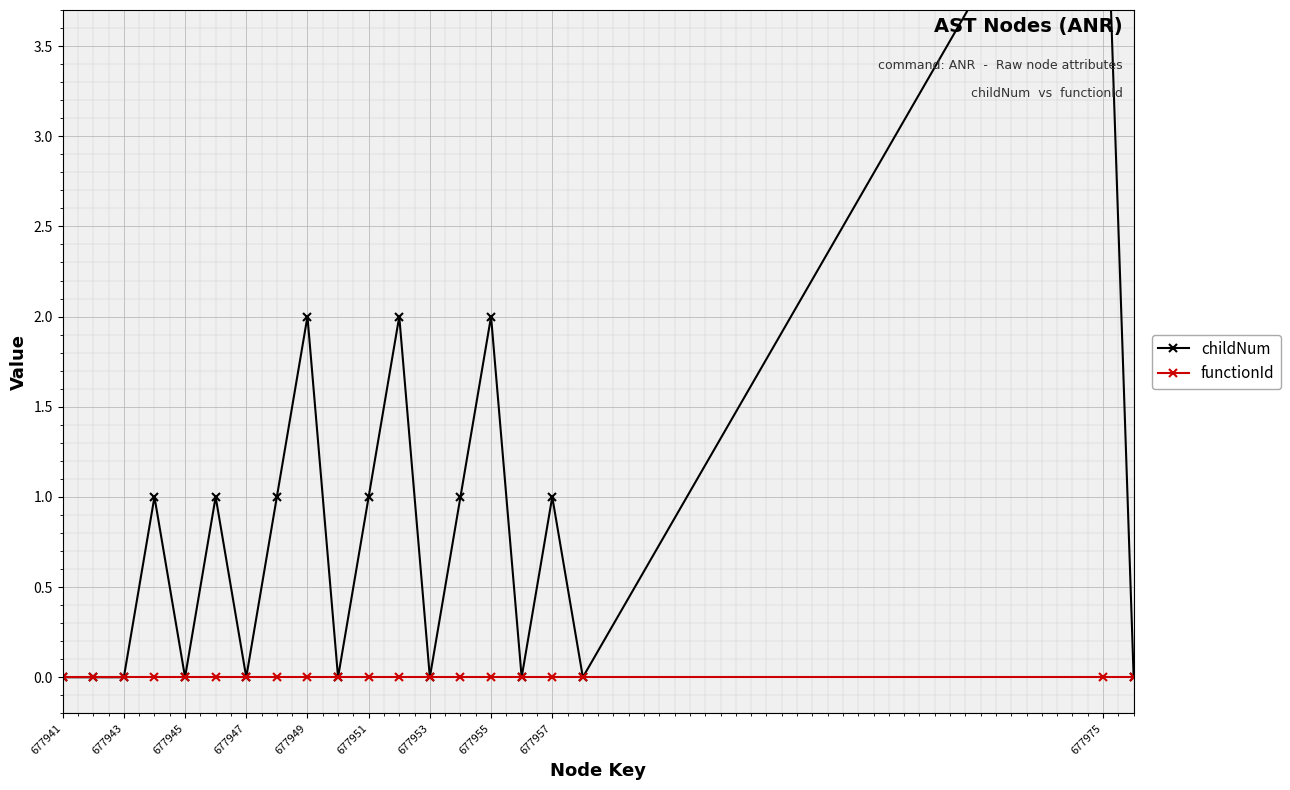

True or false: functionId has more than 0 points higher than both neighbors.

False